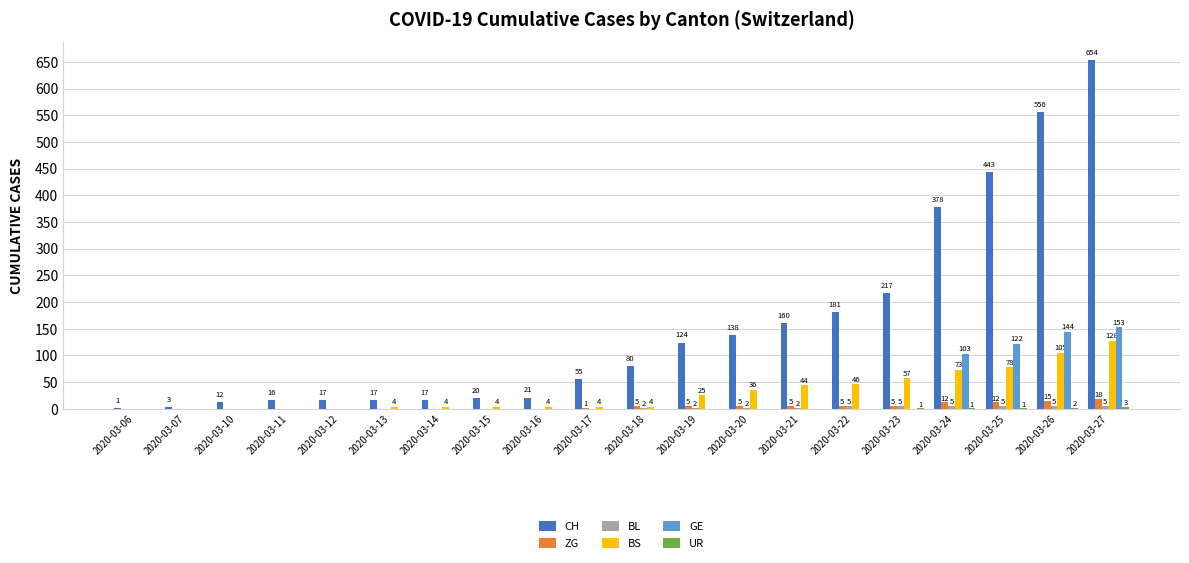

What is the greatest value displayed?

654